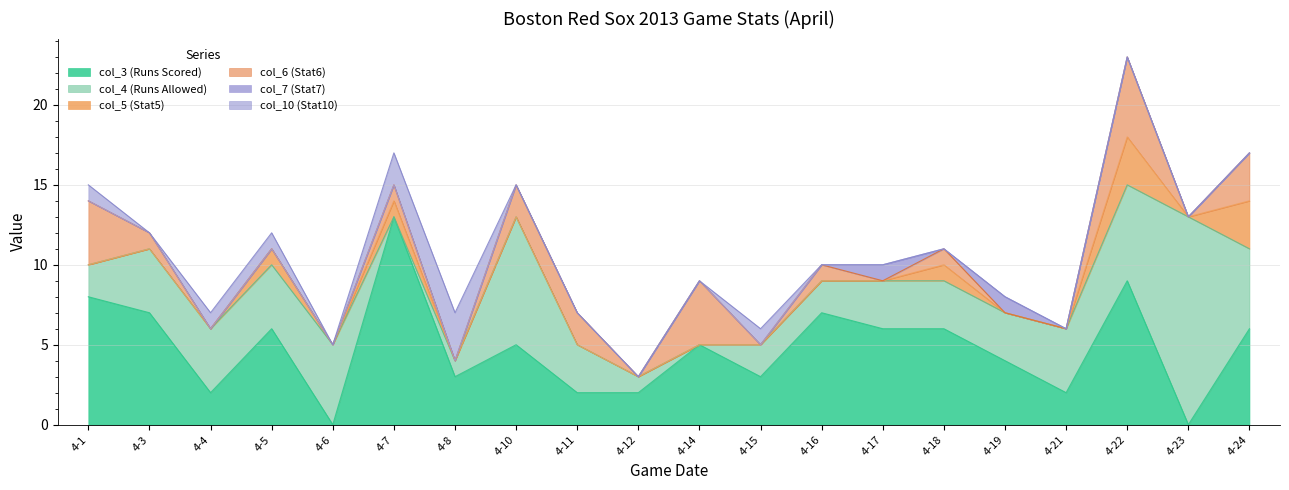

At which category is the sum across all series the highest?

4-22